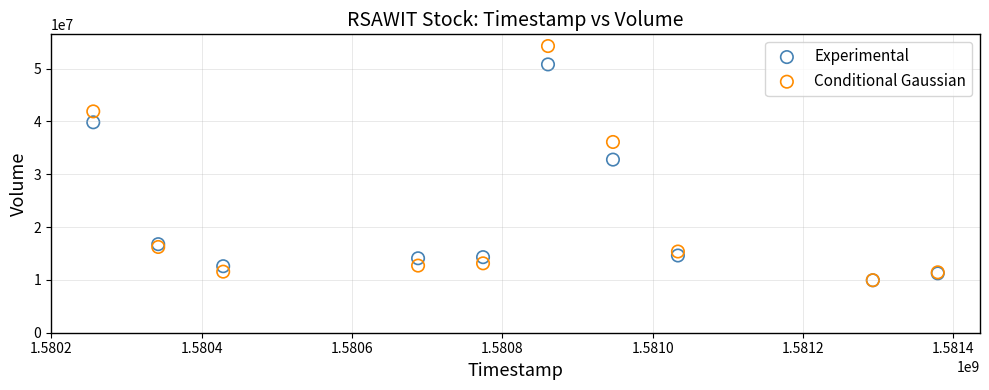

In the Conditional Gaussian series, what Y value is closest to 32105565?

36107399.0